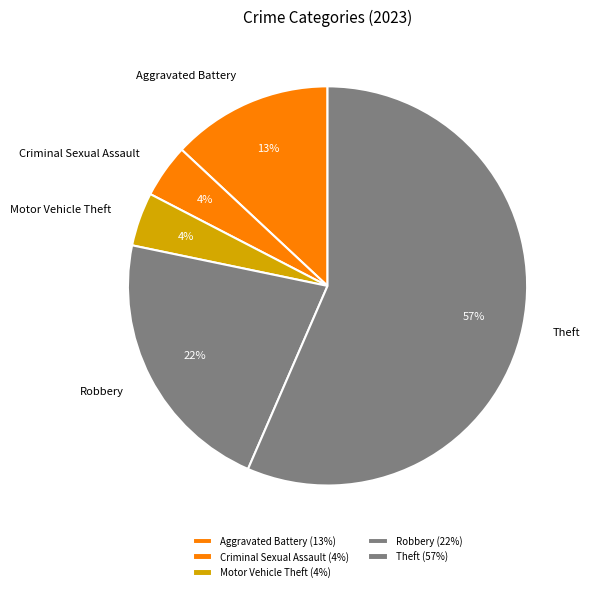

To the nearest percent, what is the average slice percentage?

20%